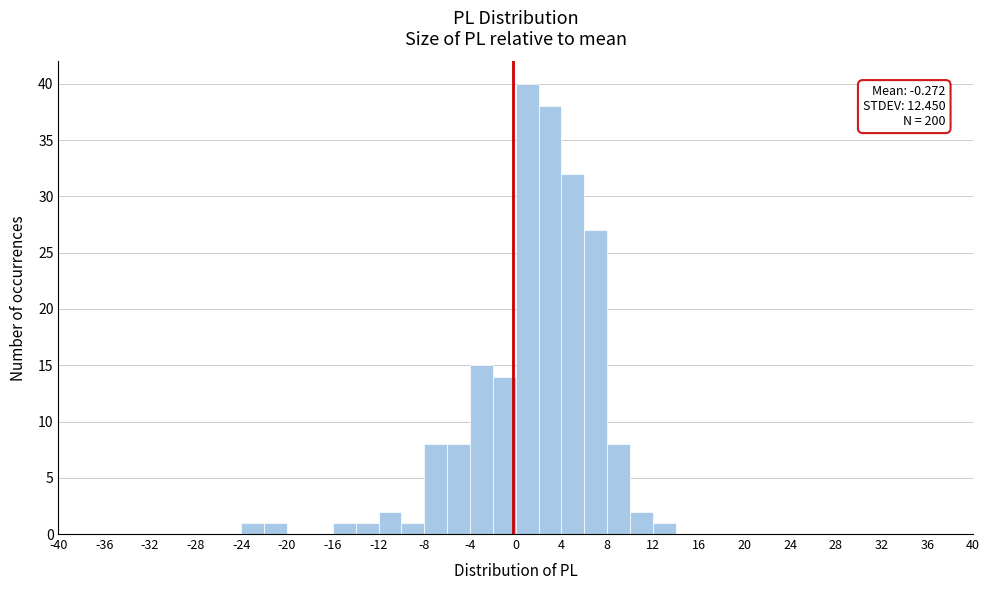

Over which range of the x-axis is the bar tallest?

0 to 2